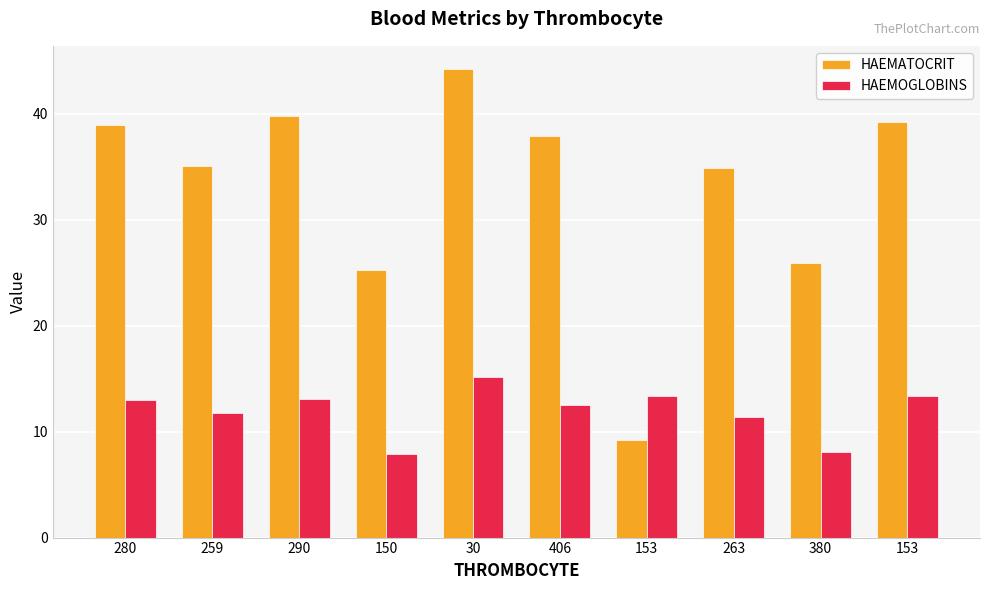

How many data points in HAEMATOCRIT are less than 37?

5